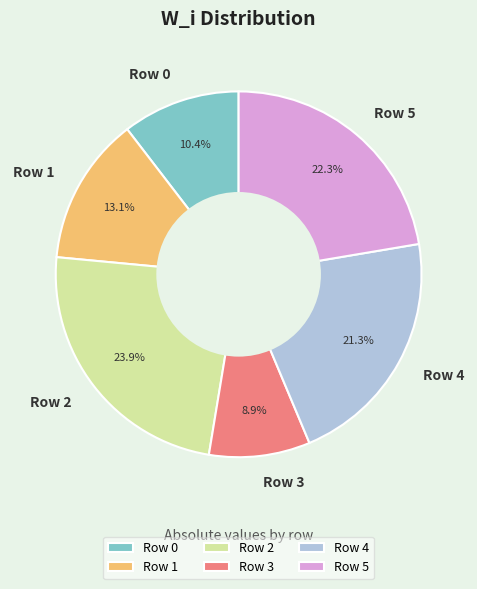

To the nearest percent, what is the difference between the largest and smallest slice percentages?

15%